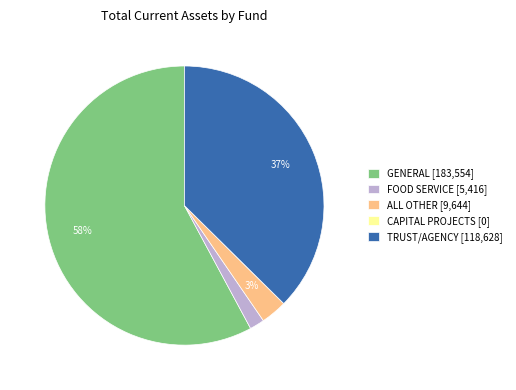

Between TRUST/AGENCY [118,628] and ALL OTHER [9,644], which is larger?

TRUST/AGENCY [118,628]